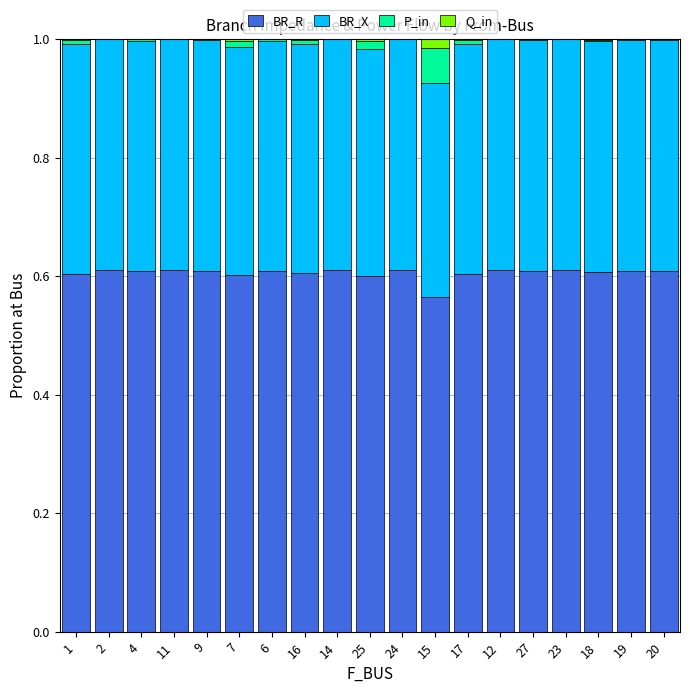

Is it true that BR_R equals 0.6 at 11?

True